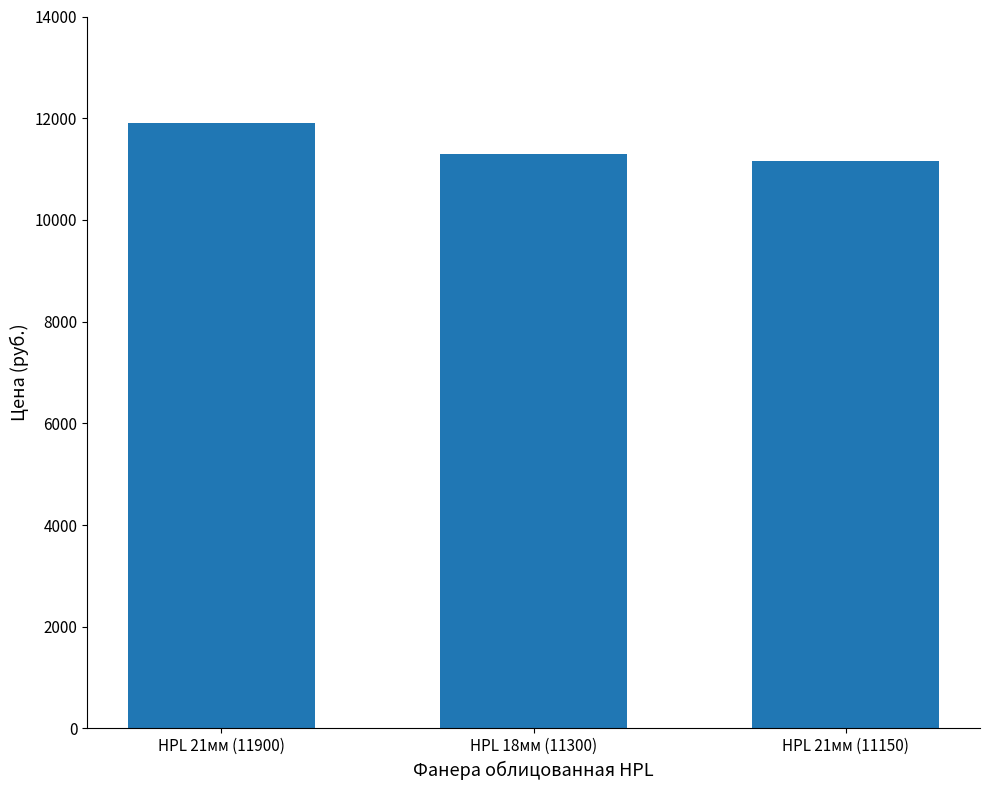

How many bars are there in total?

3